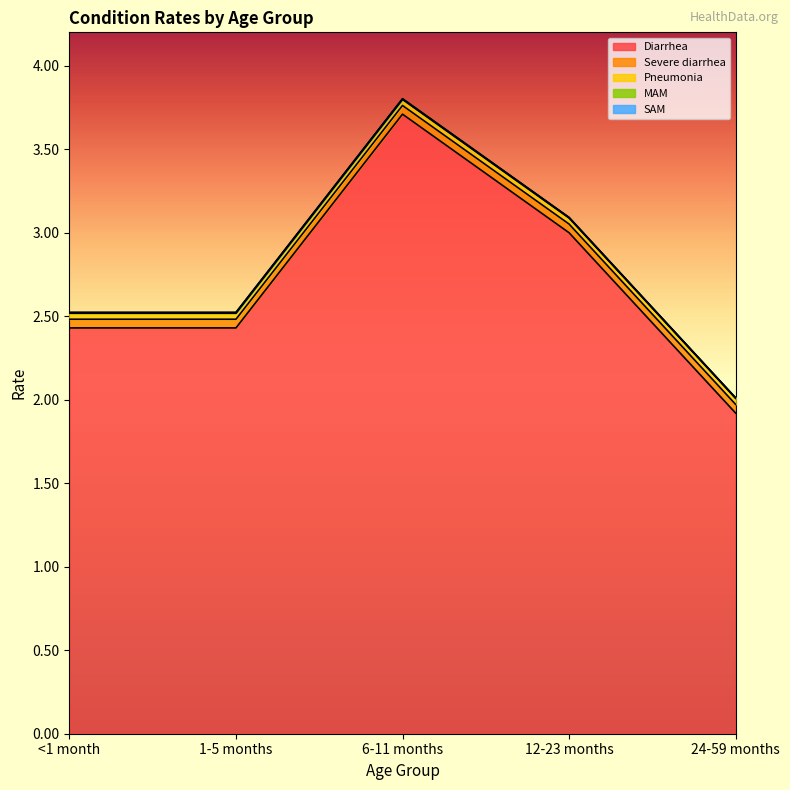

At how many categories does at least one series exceed 1?

5